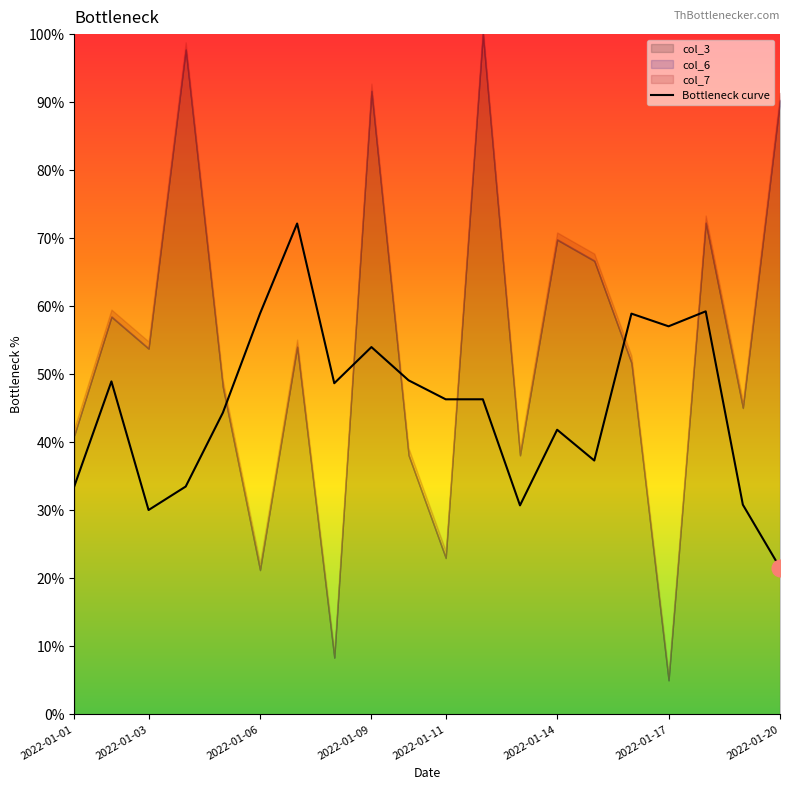

What is the sum of all values?

9.0